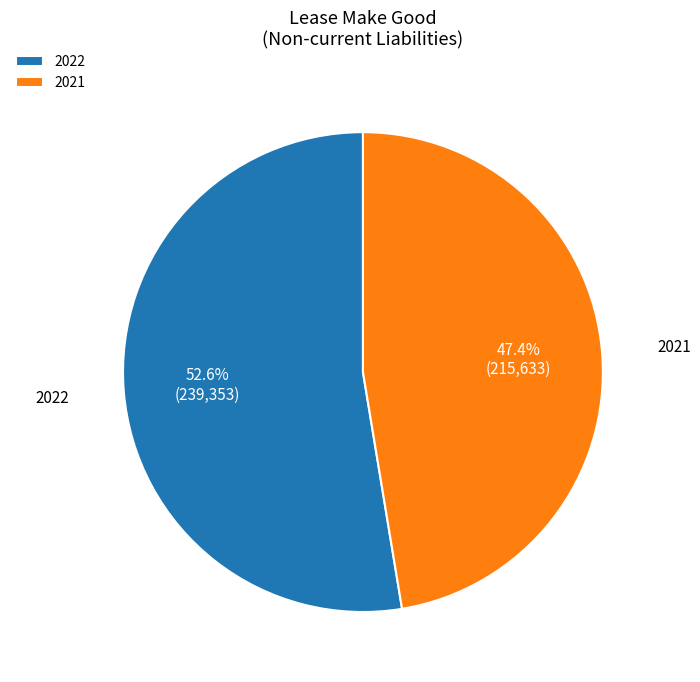

Is it true that 2022 is 53% of the pie?

True